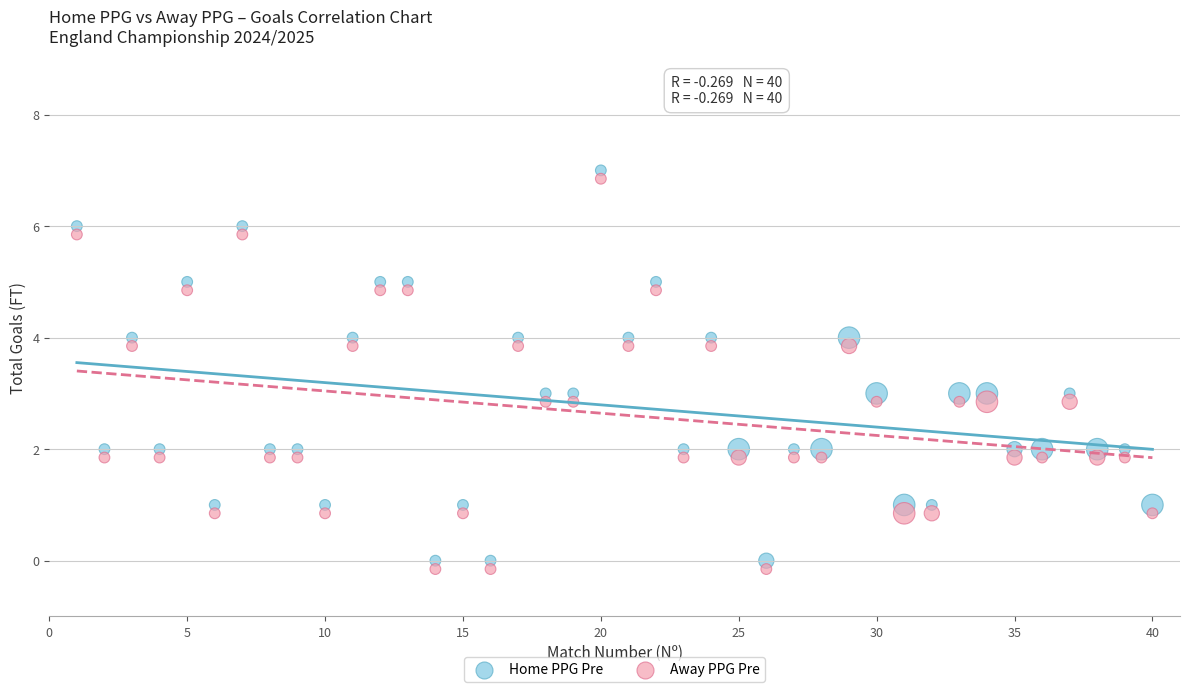

Across all data points, what is the range of X values (max minus min)?

39.0